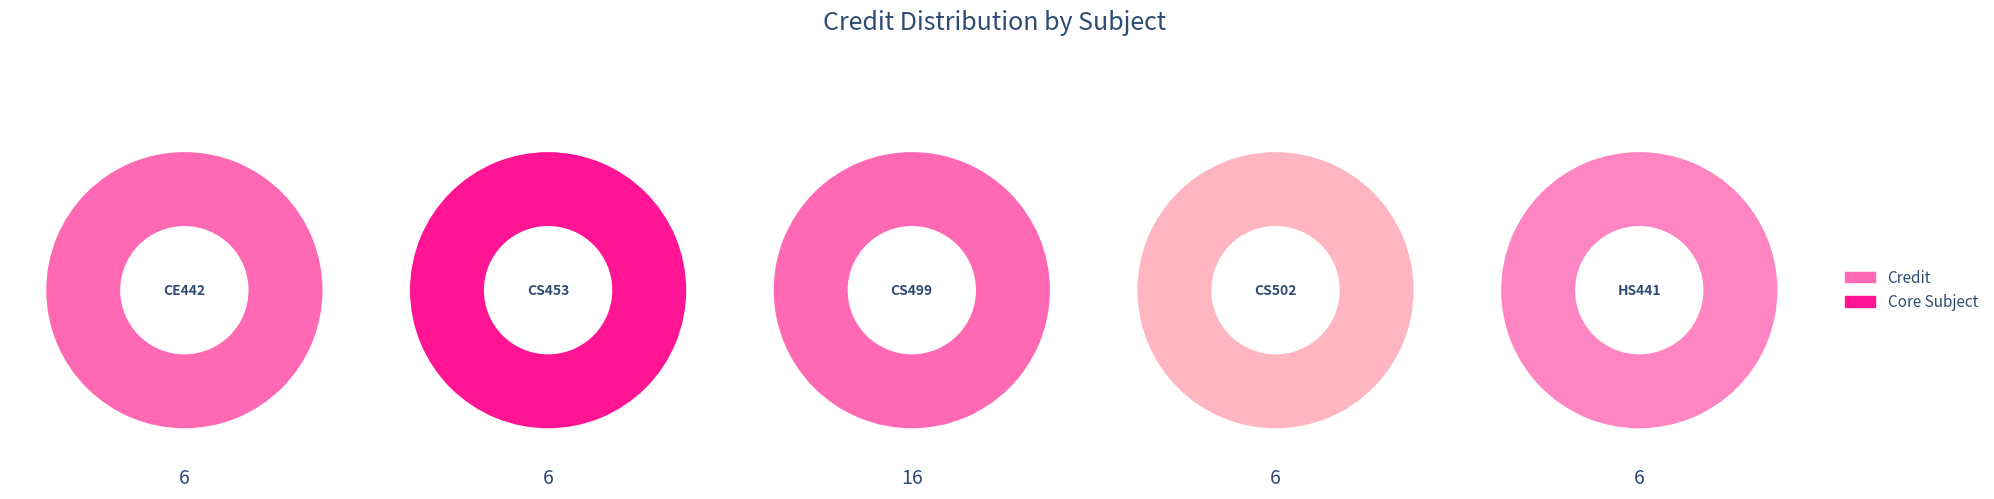

Count the number of slices in the pie.

5